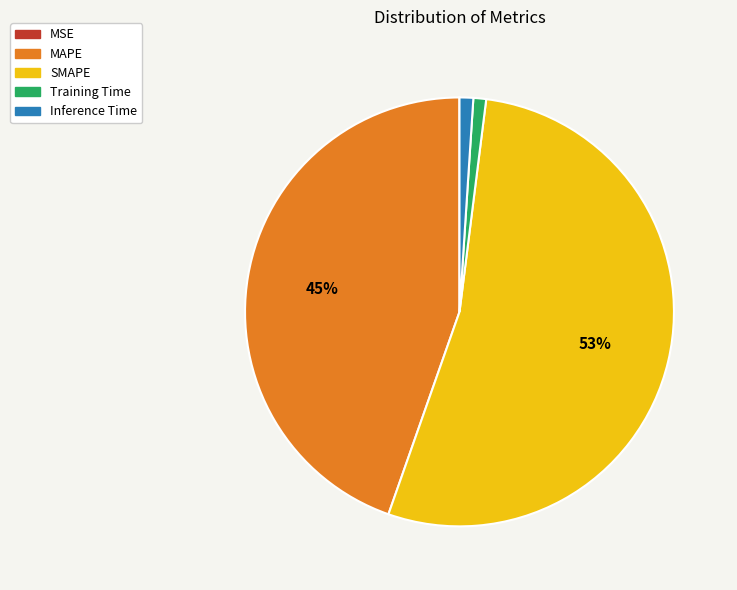

Combined, do Training Time and Inference Time account for over 50%?

No